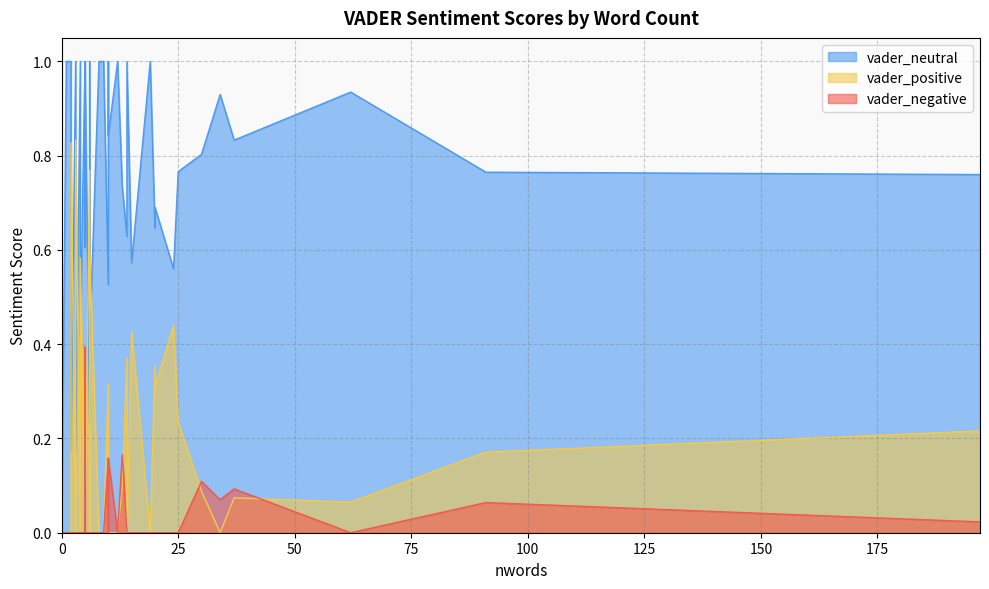

Where do vader_neutral and vader_positive first cross each other?

4 and 3